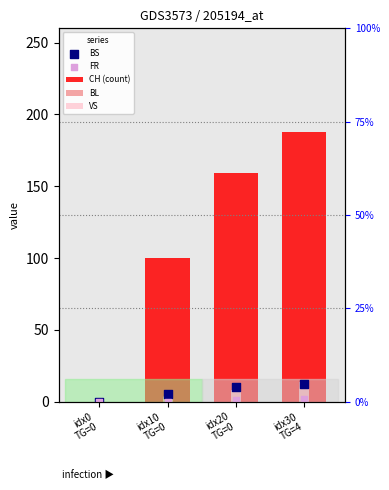

Which series has the largest total across all categories?

CH (count)